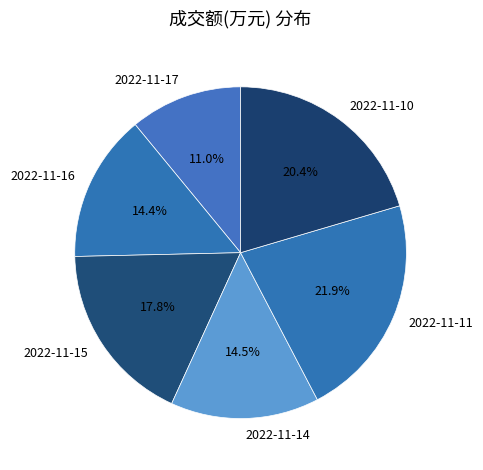

To the nearest percent, what is the difference between the 2022-11-14 and 2022-11-10 slice percentages?

6%